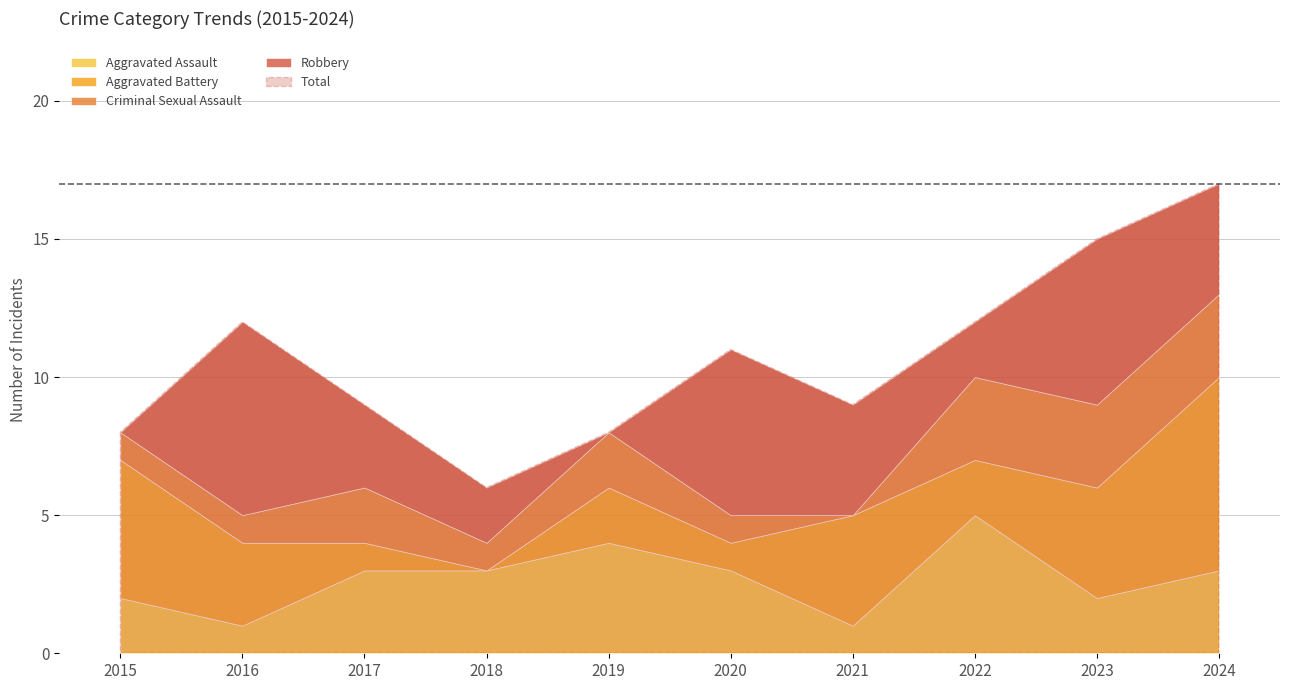

Is it true that Aggravated Battery equals 3 at 2024?

False